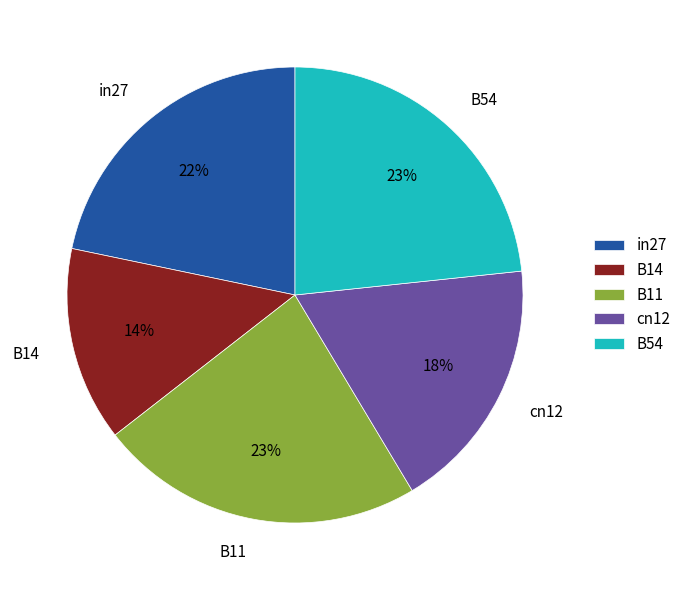

Do B54 and cn12 together represent more than half of the pie?

No